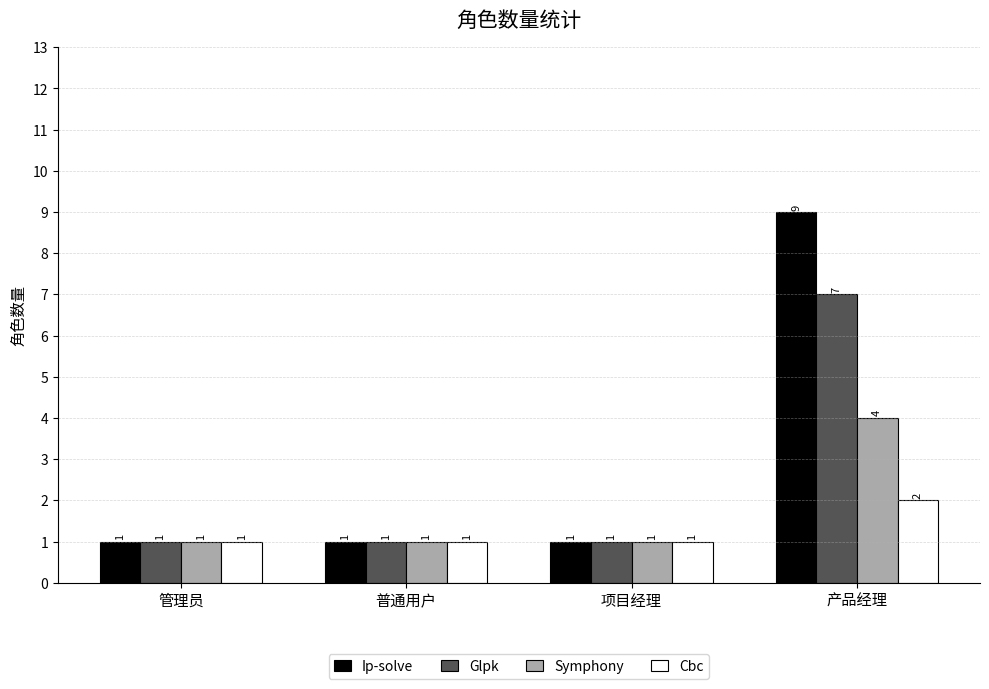

What is the total value across all series at 产品经理?

22